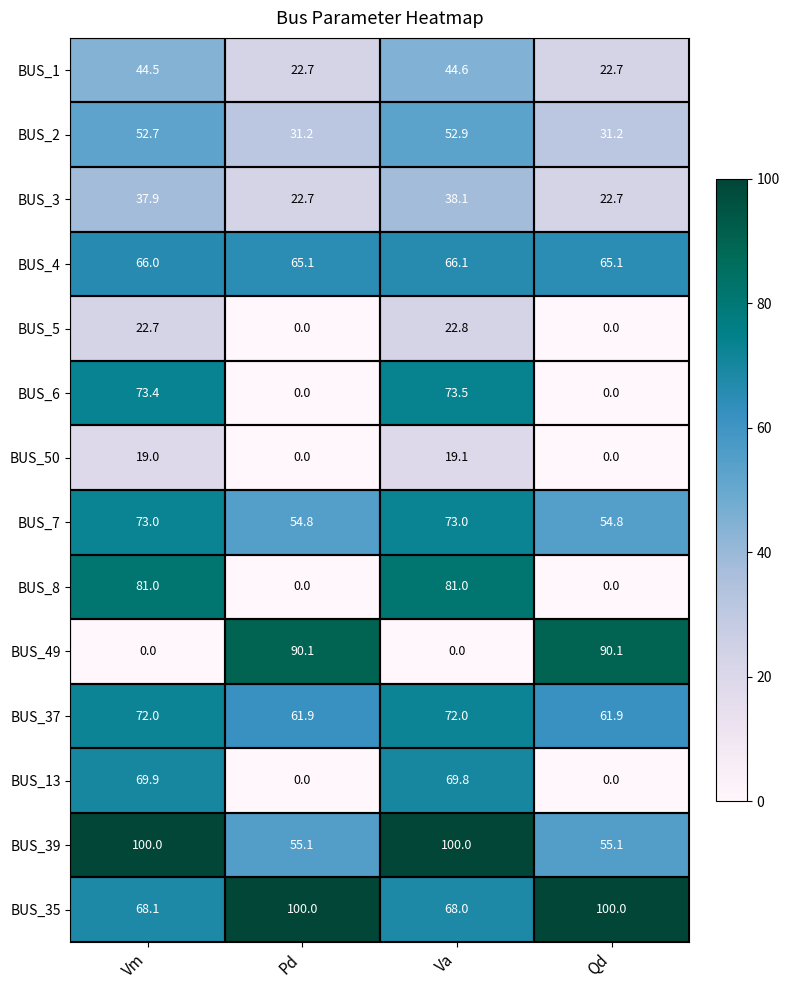

Is it true that BUS_4 equals 66.0 at Vm?

True